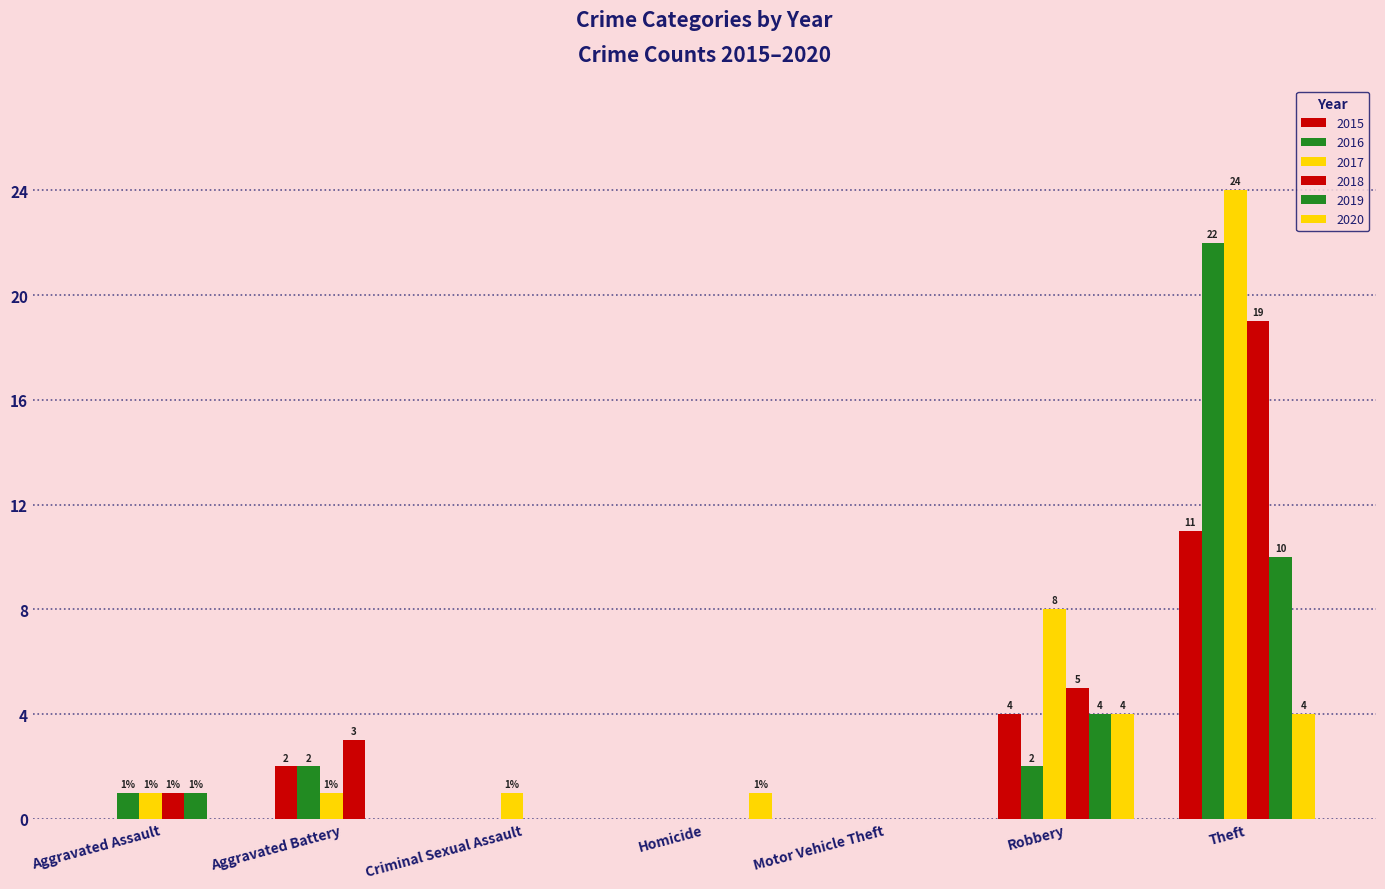

How many groups of bars are there?

7